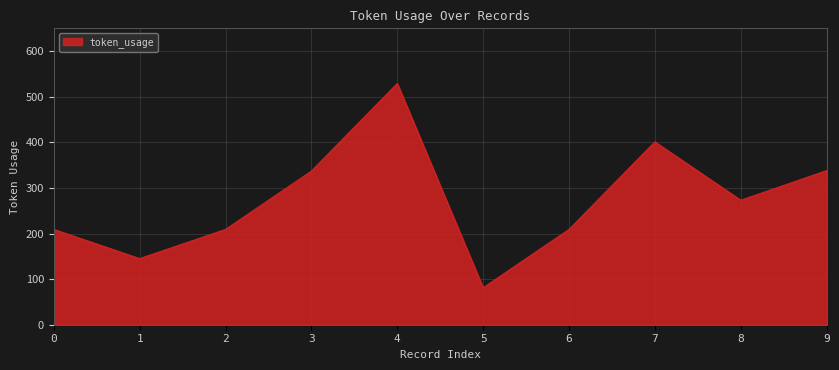

Which has a higher value, 2 or 5?

2